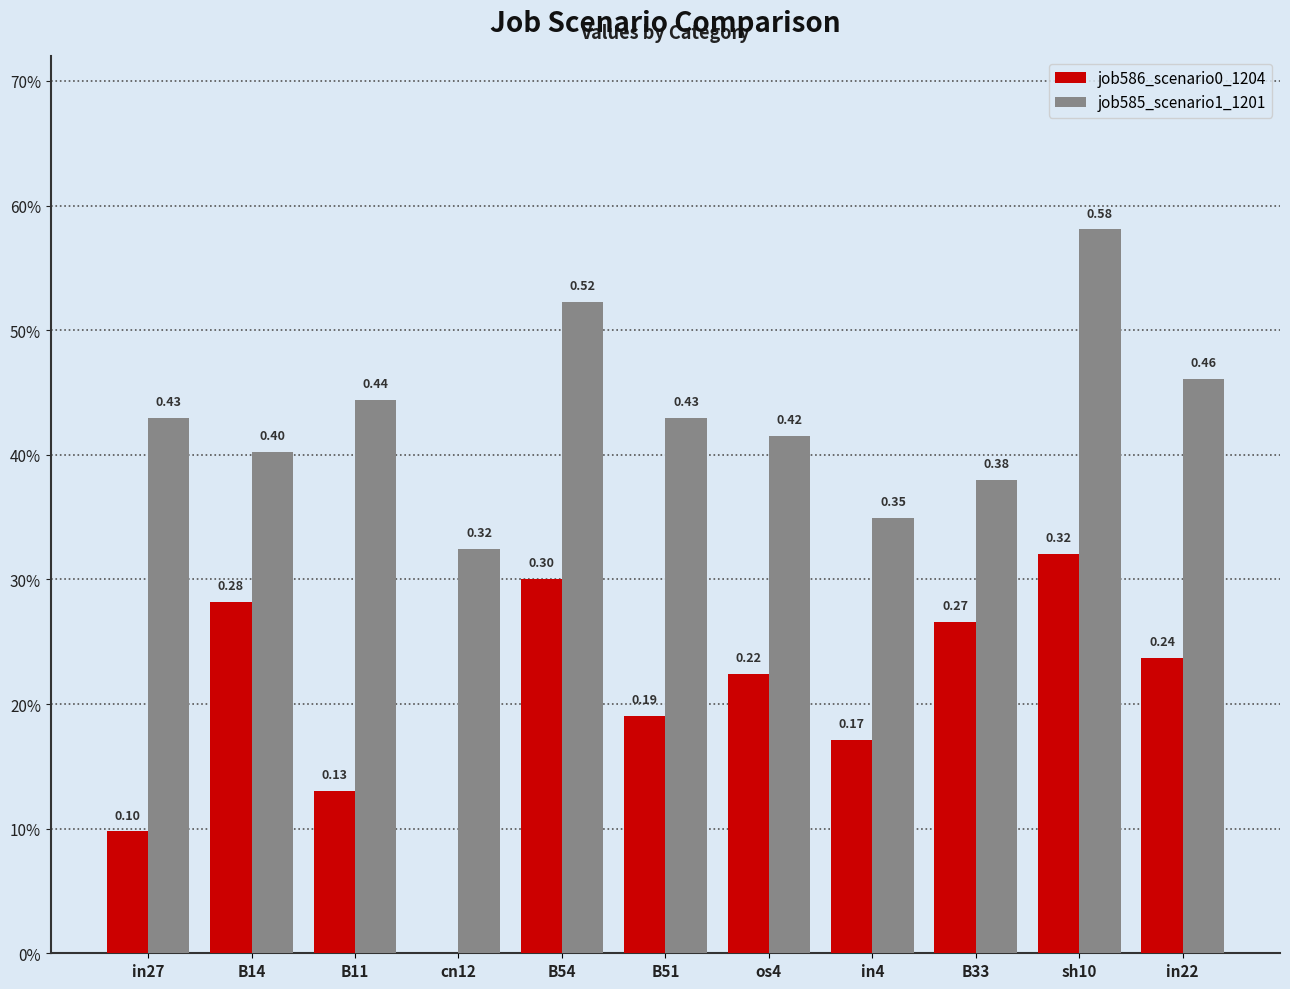

True or false: job585_scenario1_1201 has a value of 0.3 at B54.

False